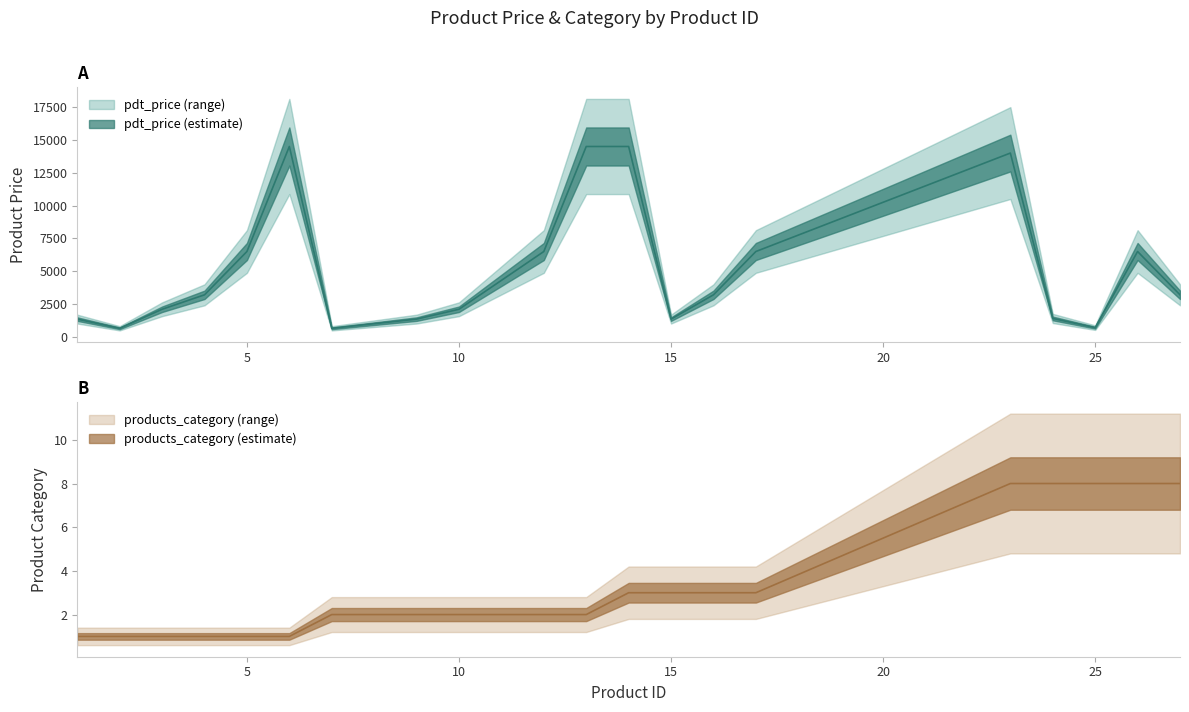

In pdt_price, how many points are higher than both neighbors (excluding endpoints)?

3